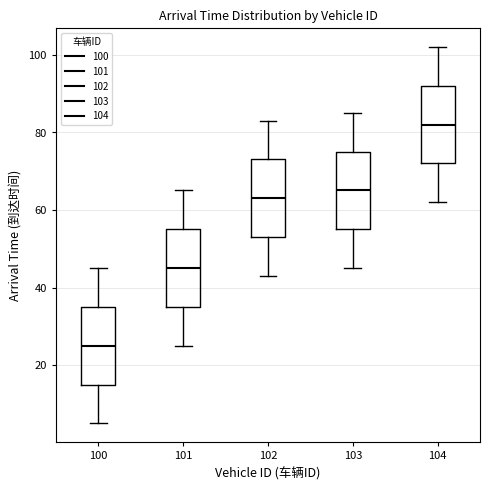

Which box's median line is the lowest?

100